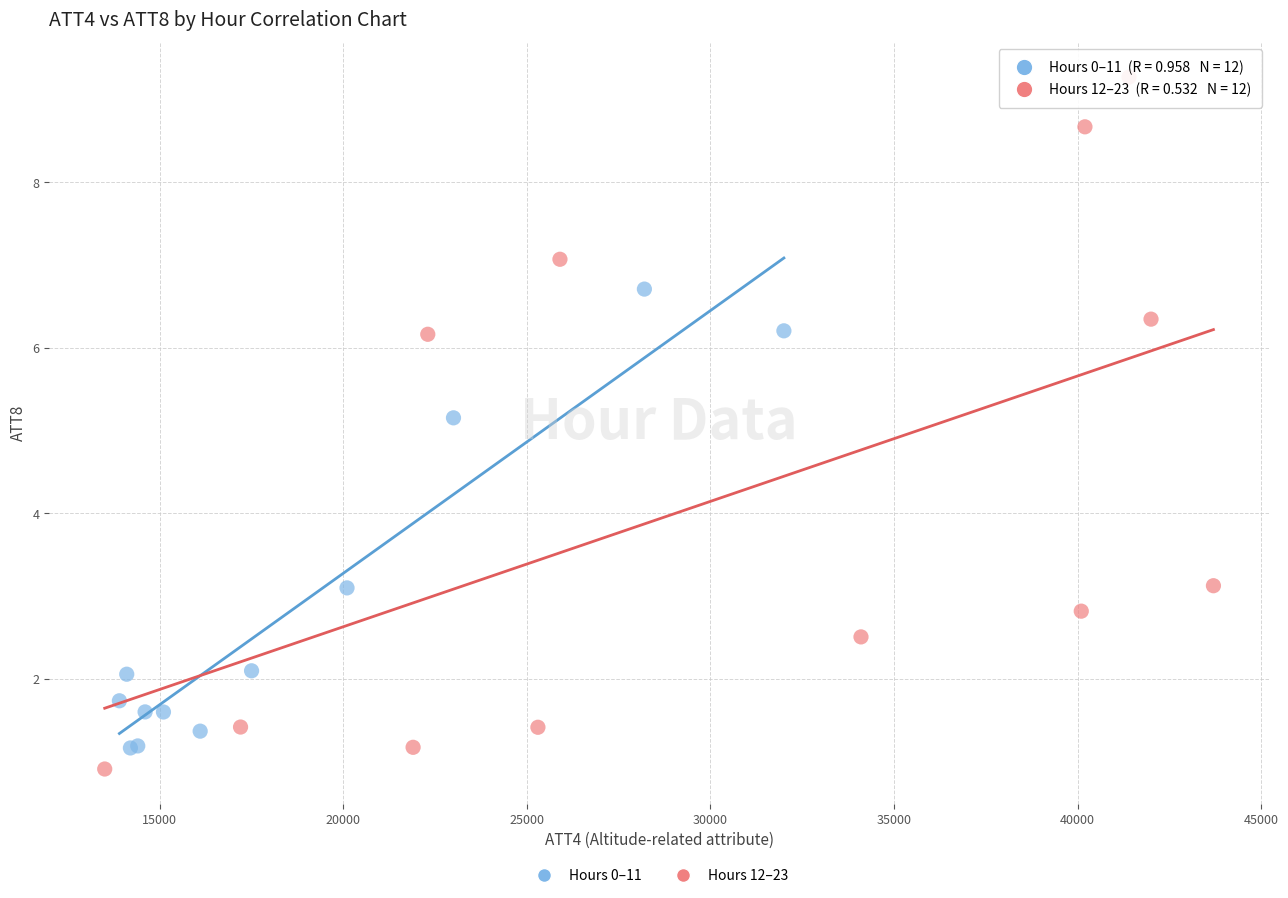

Which series has the widest spread of Y values?

Hours 12–23